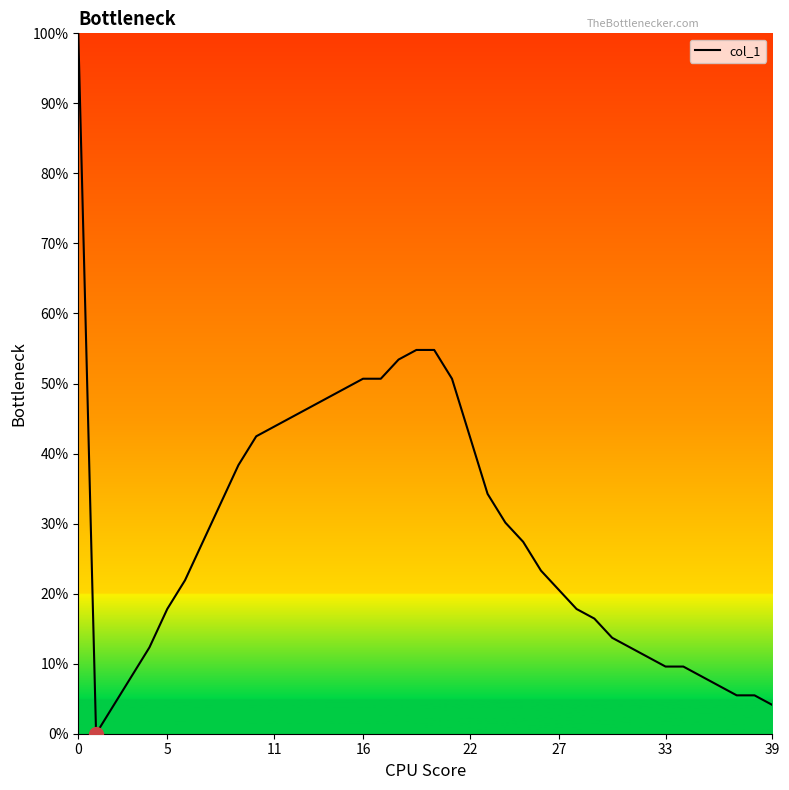

What is the difference between the maximum and minimum values?

100.0